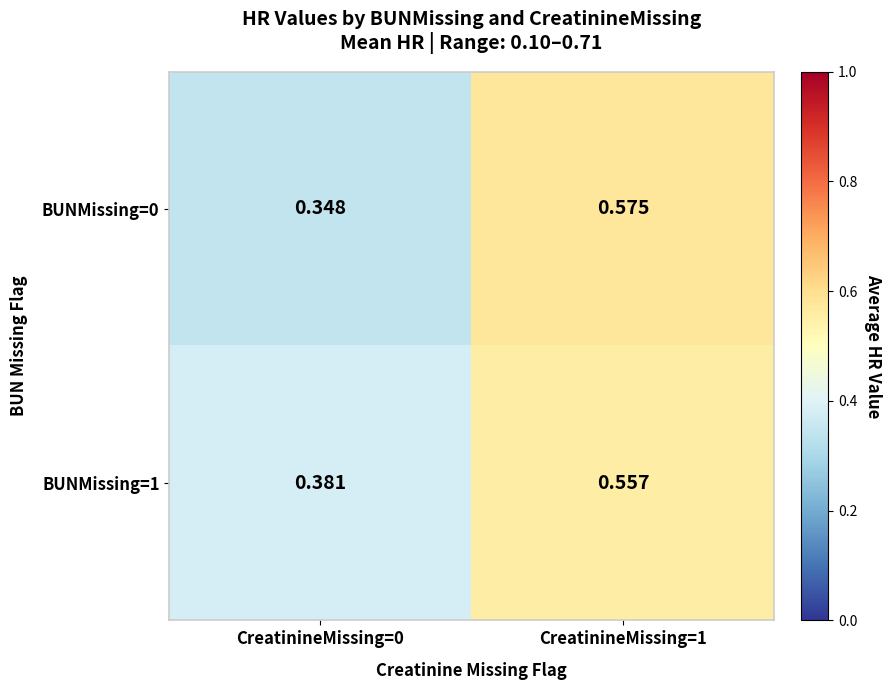

Is the value of BUNMissing=0 at CreatinineMissing=1 greater than the value of BUNMissing=1 at CreatinineMissing=1?

Yes